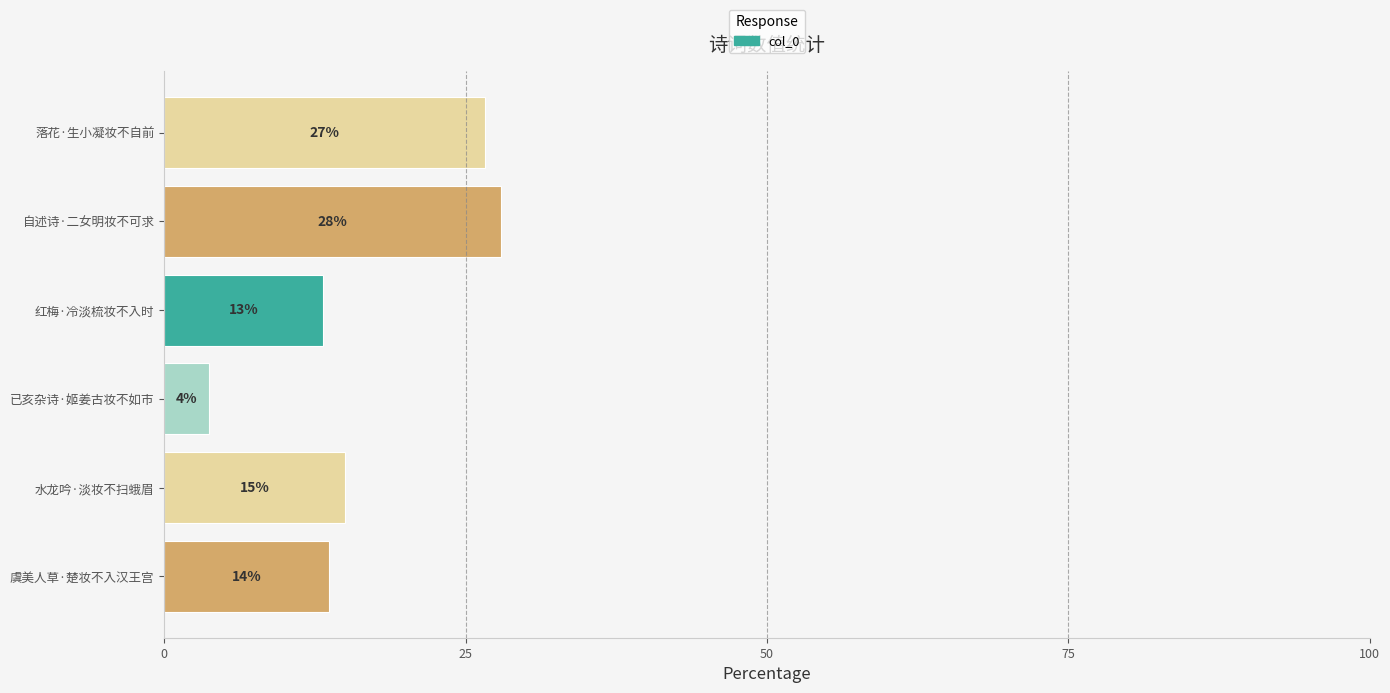

Are the bars horizontal?

Yes